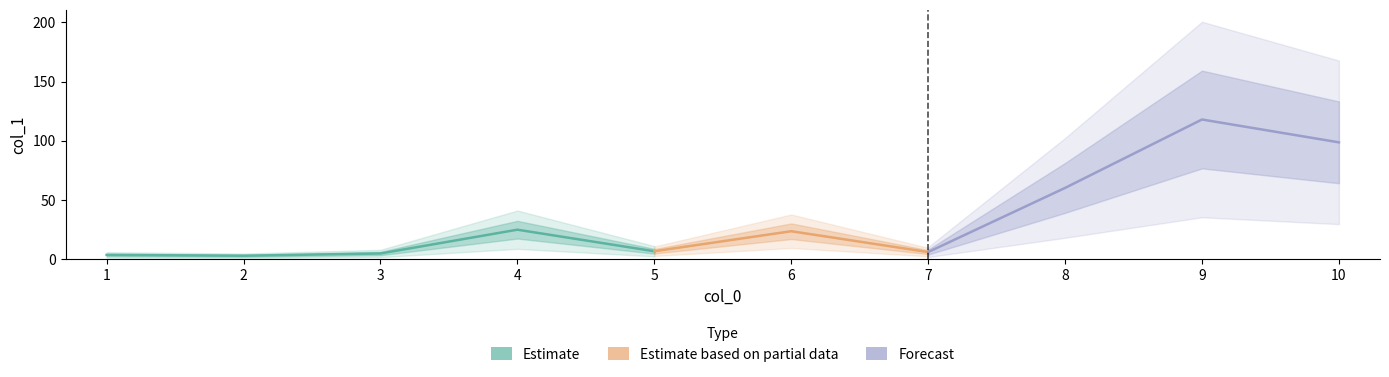

How many data points are less than 23?

5